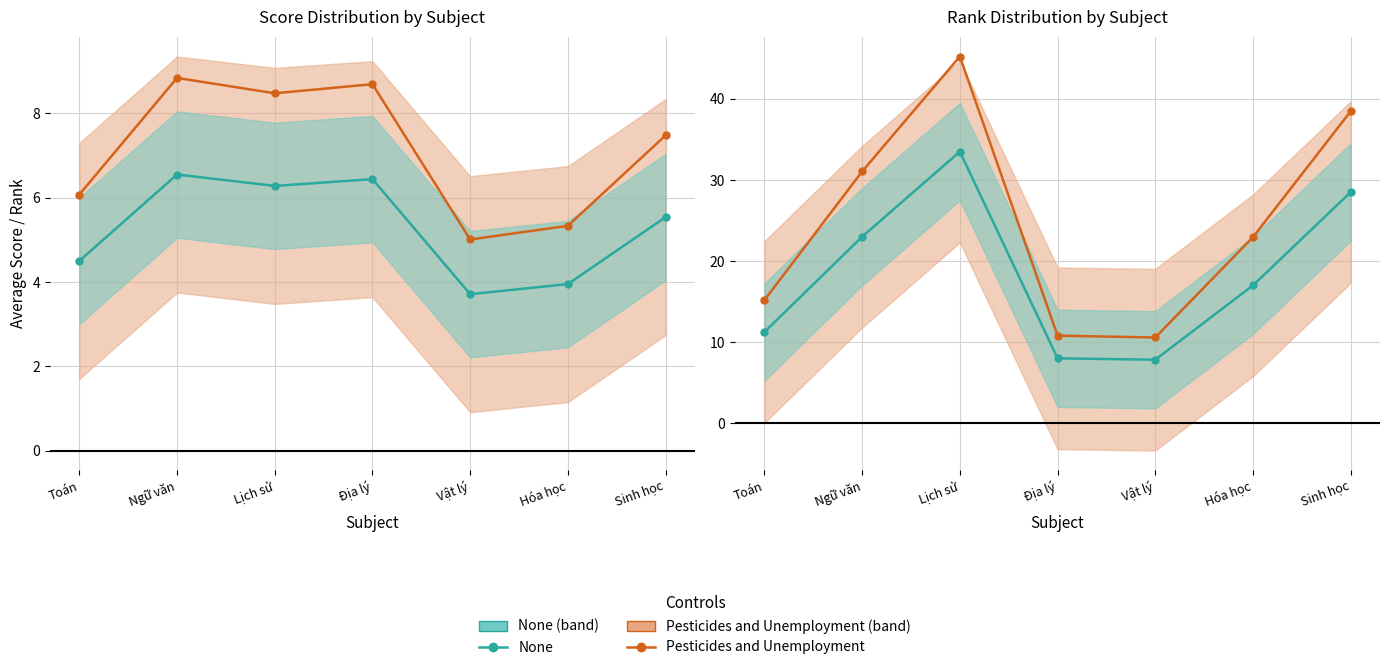

What is the approximate value of Pesticides and Unemployment at Toán?

15.2